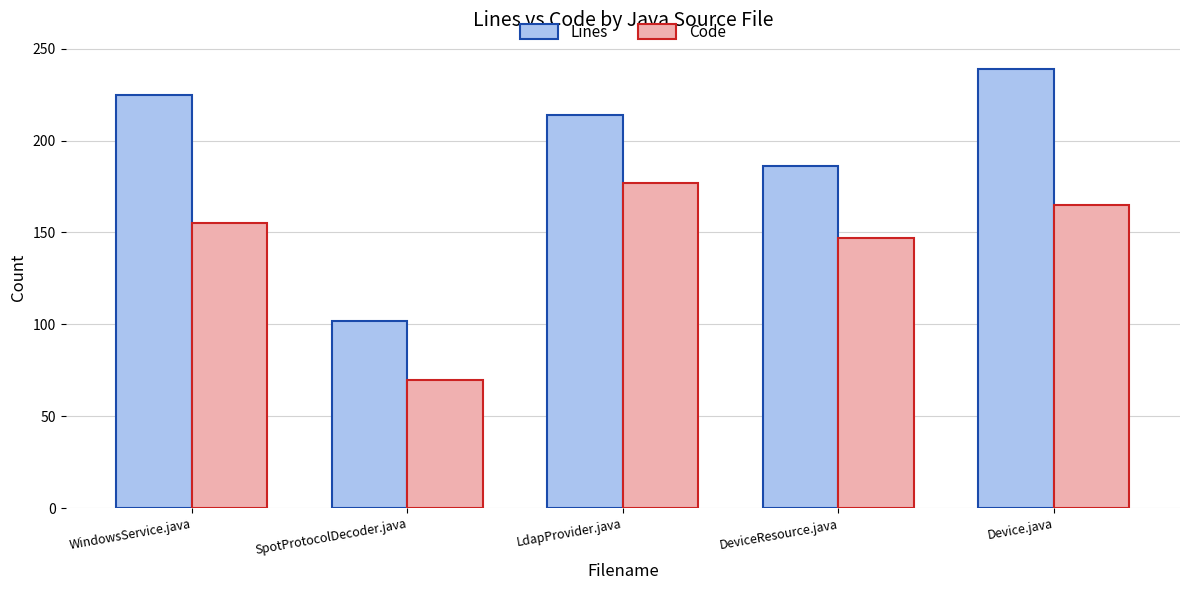

What is the maximum value shown in the chart?

239